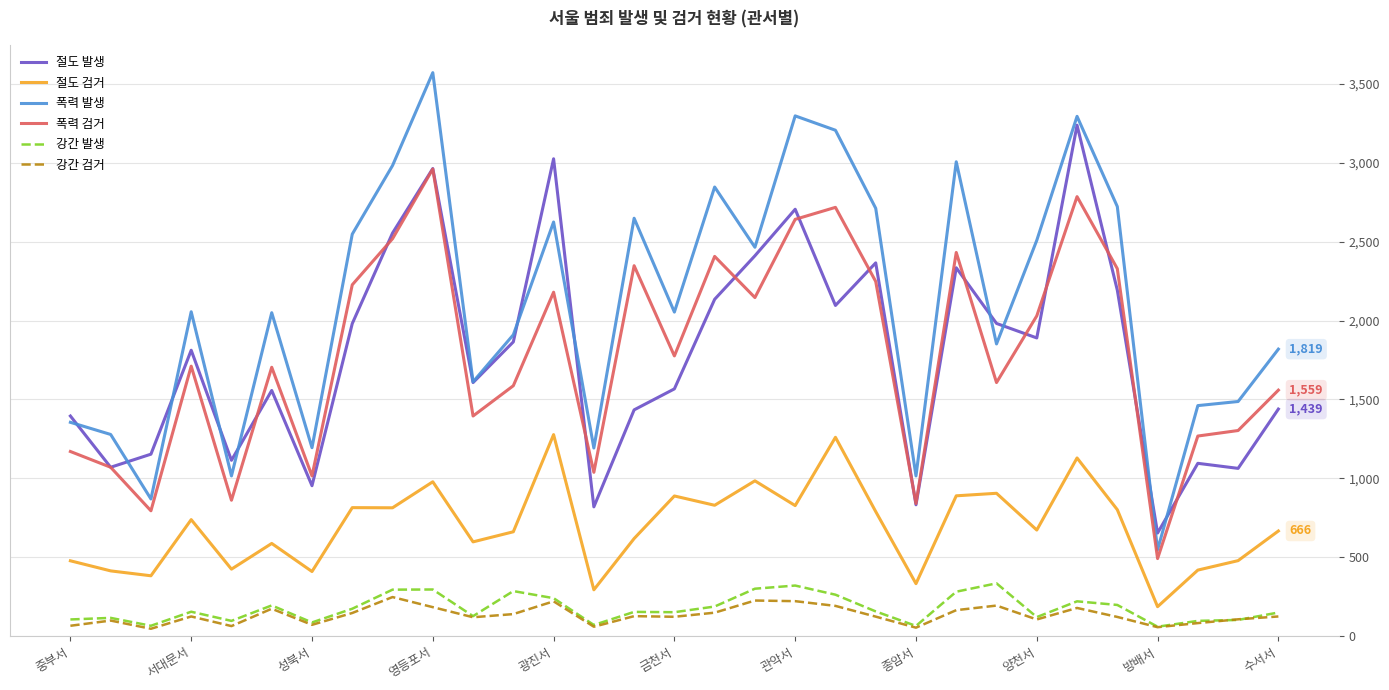

What is the maximum value for 강간 발생?

334